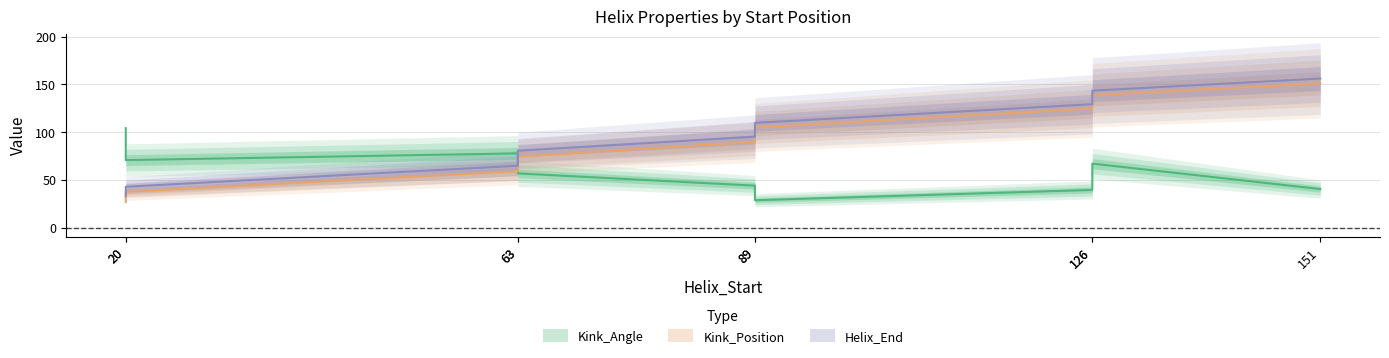

What is the difference between the highest and lowest values at 89?

85.0